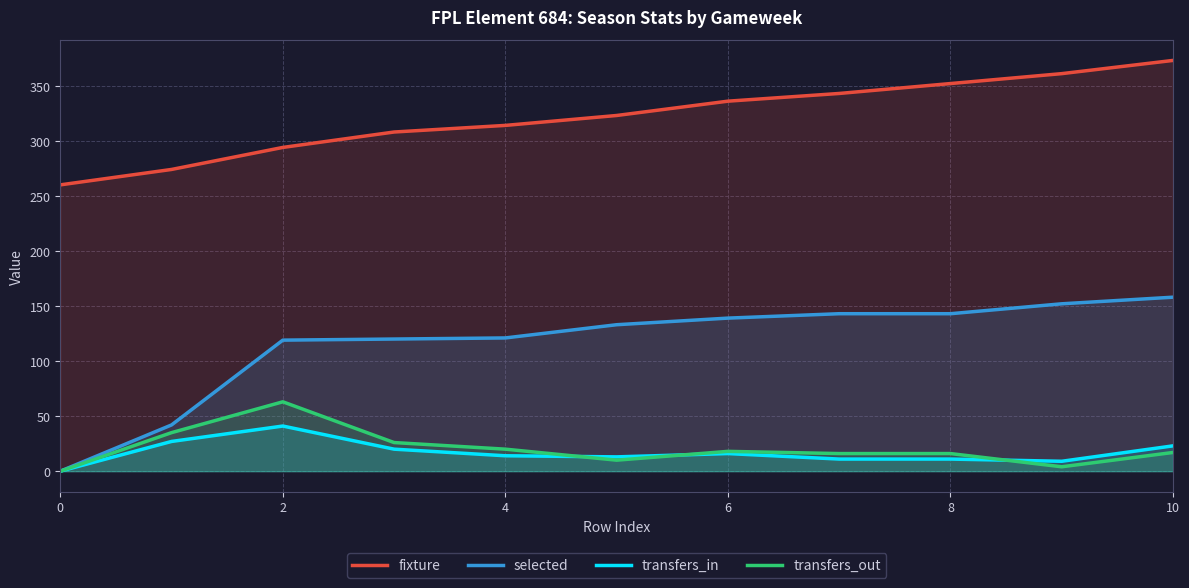

Rank the series by their maximum value, from lowest to highest.

transfers_in, transfers_out, selected, fixture